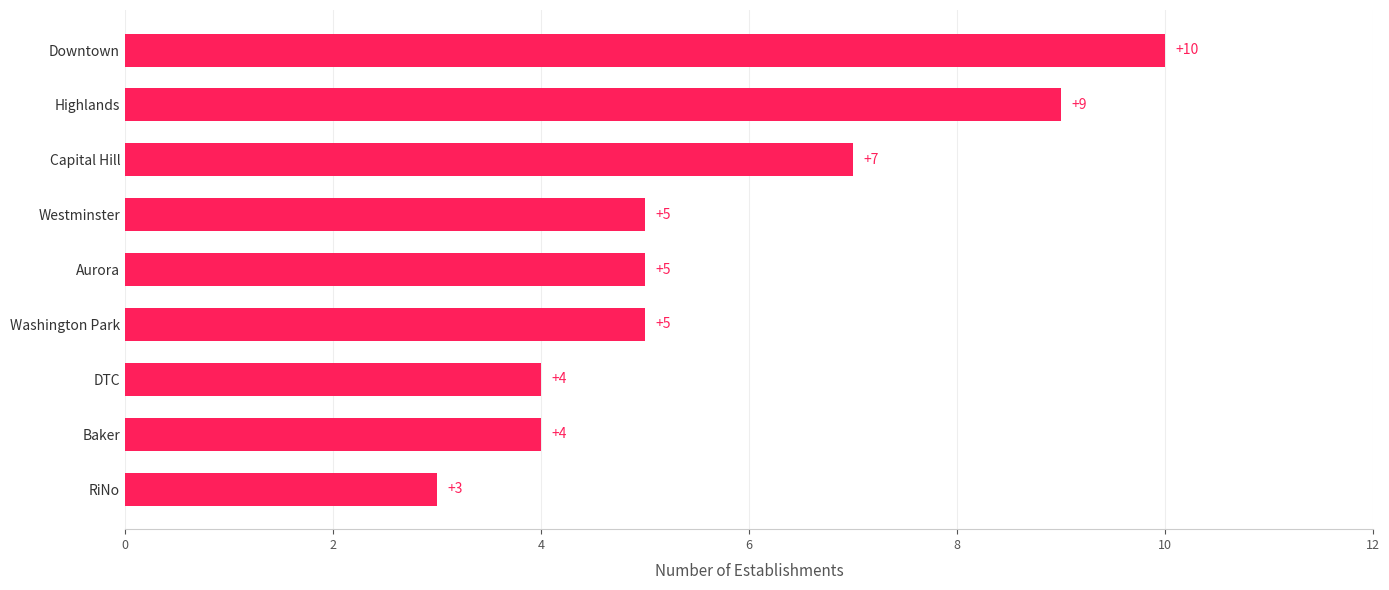

Are the bars grouped side by side (vs. stacked)?

No